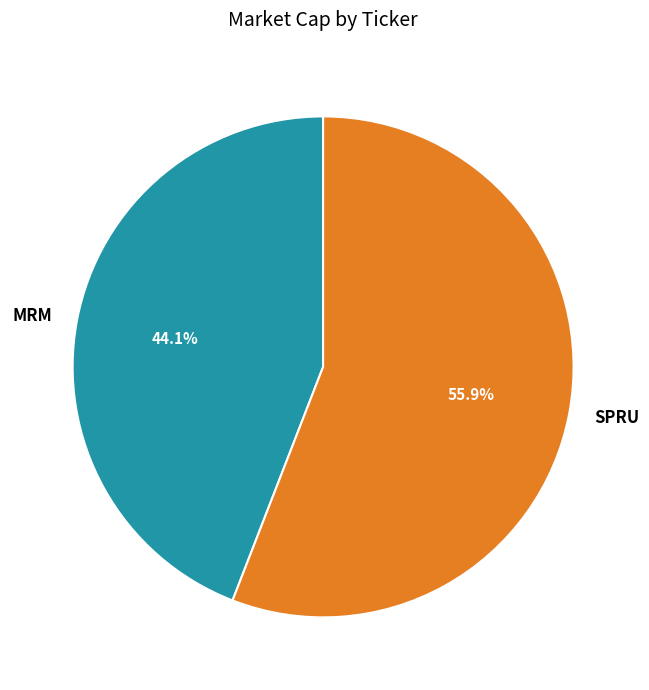

What percentage is the MRM slice, to the nearest percent?

44%